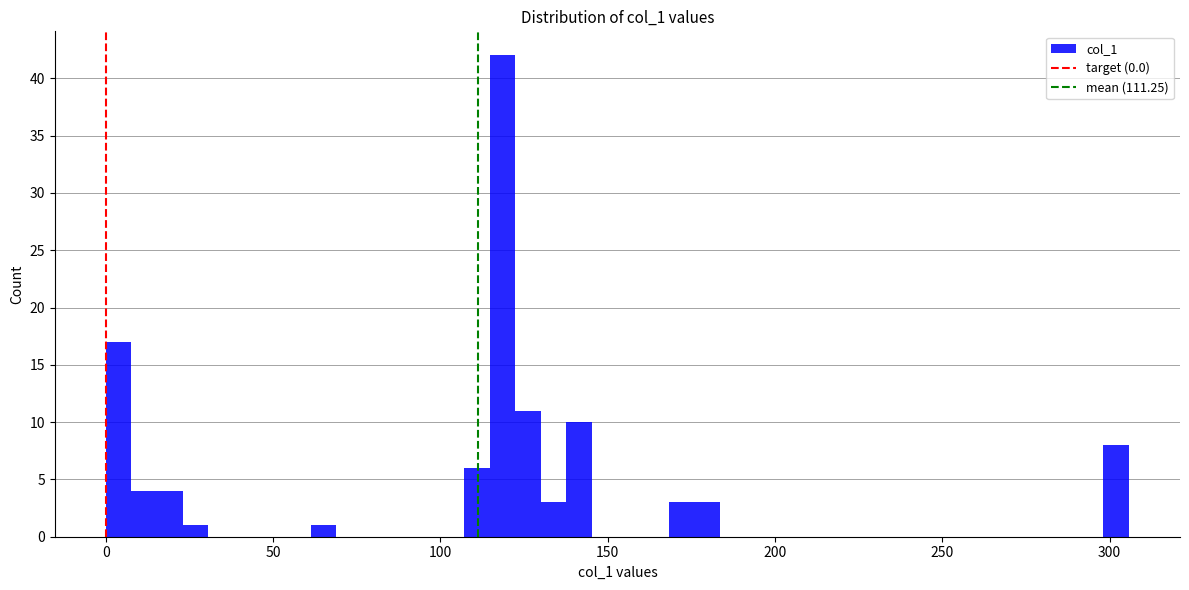

Around what value on the x-axis is the tallest bar? Give the approximate position of its centre, as read against the axis.

120